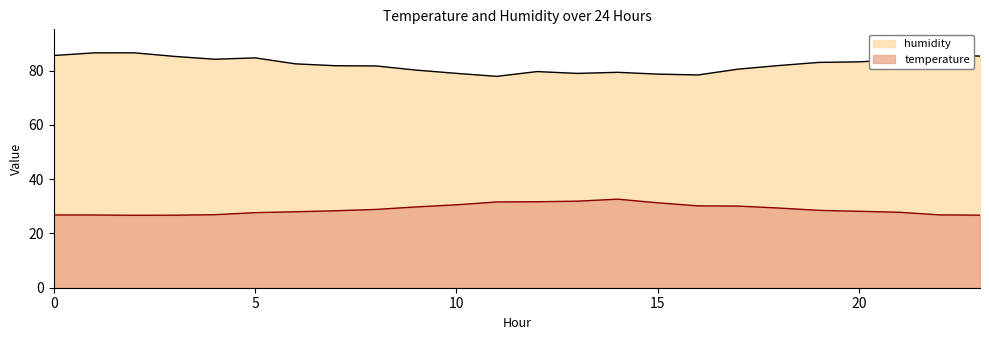

True or false: humidity and temperature intersect in this chart.

False